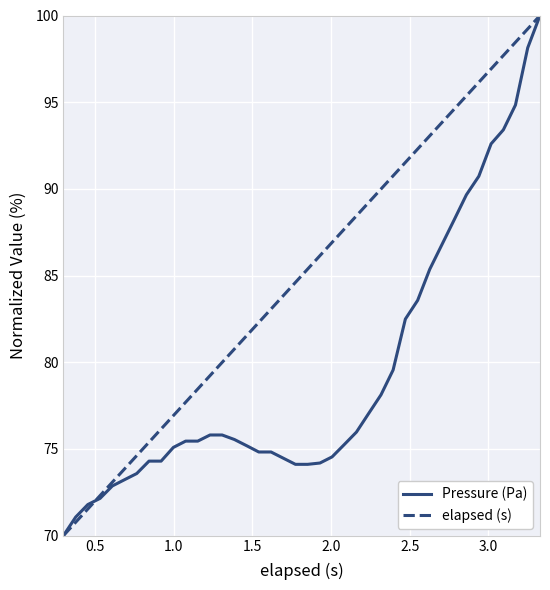

What is the sum of all elapsed (s) values?

3399.7